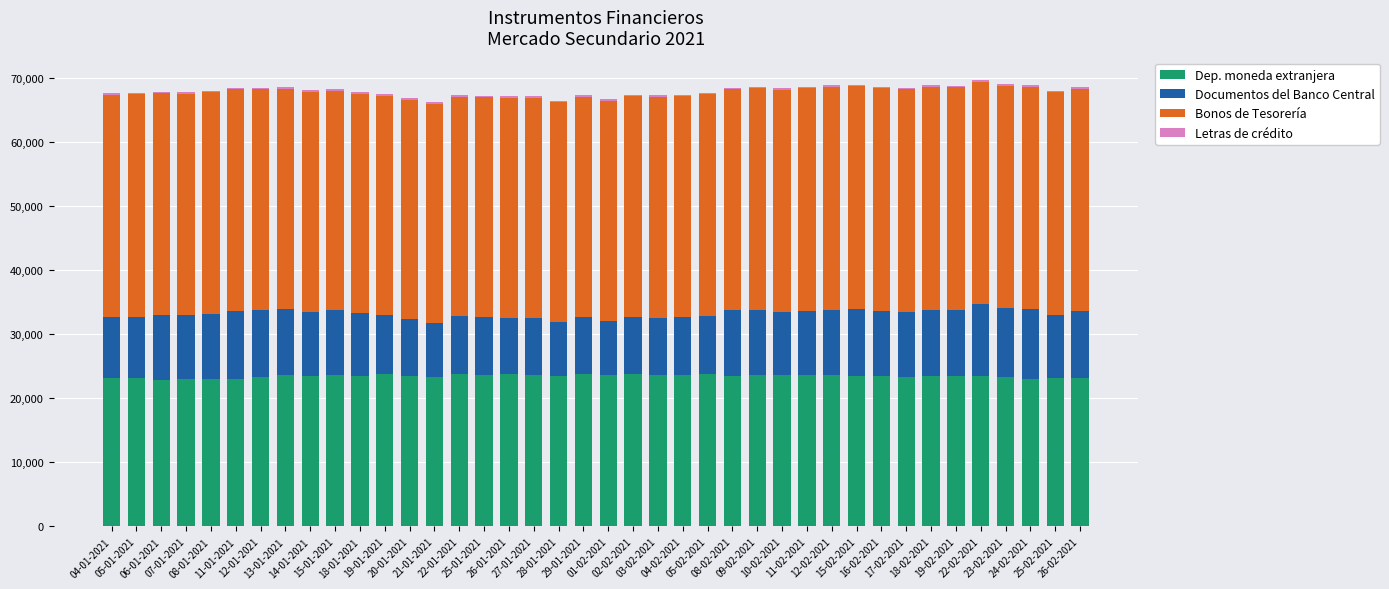

What is the difference between the Dep. moneda extranjera values at 25-02-2021 and 10-02-2021?

496